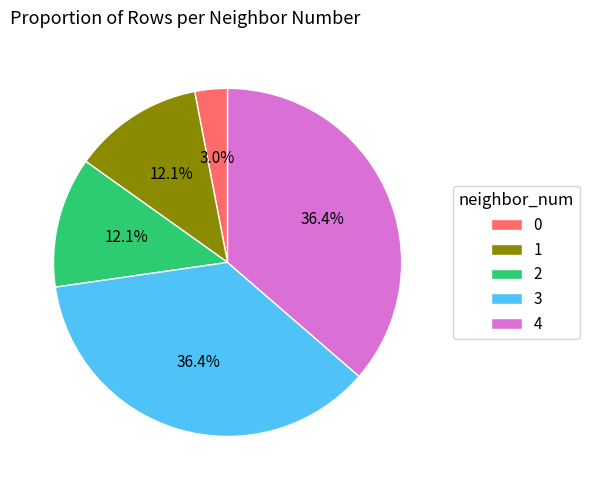

Which has a higher value, 3 or 2?

3